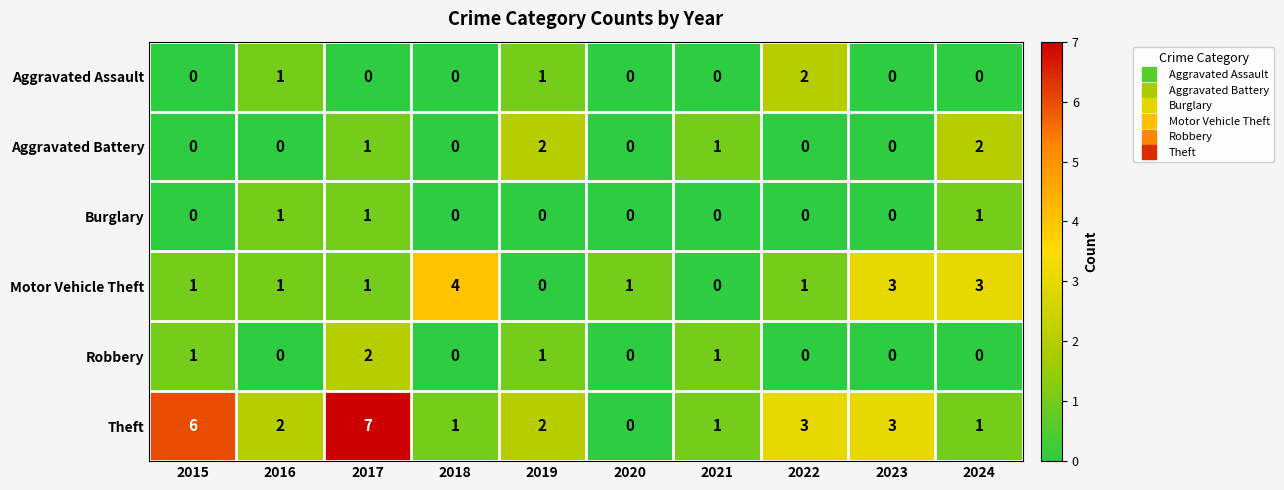

Count the number of data series in this chart.

6